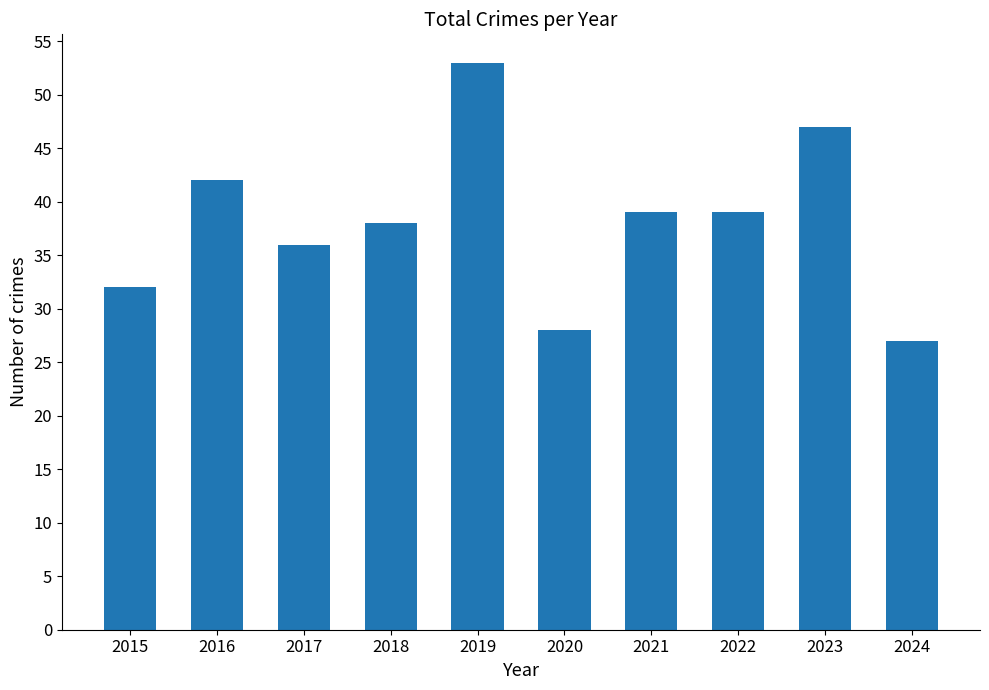

What is the value of the 5th bar from the left?

53